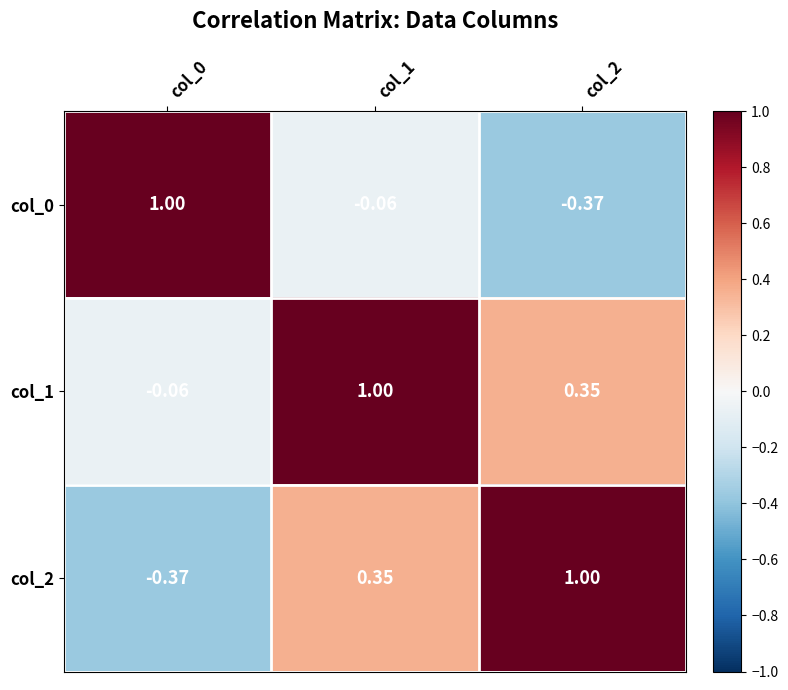

Is the value of col_2 at col_0 greater than the value of col_1 at col_1?

No